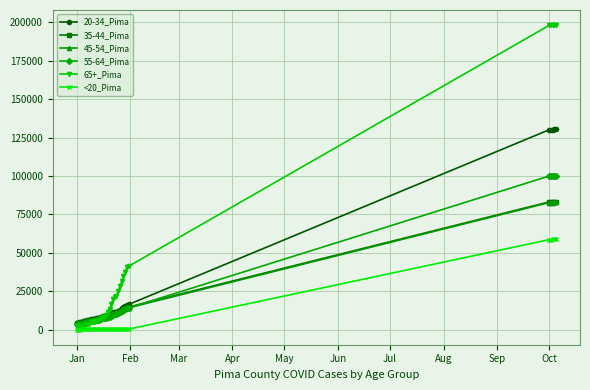

How many lines are shown in the chart?

6